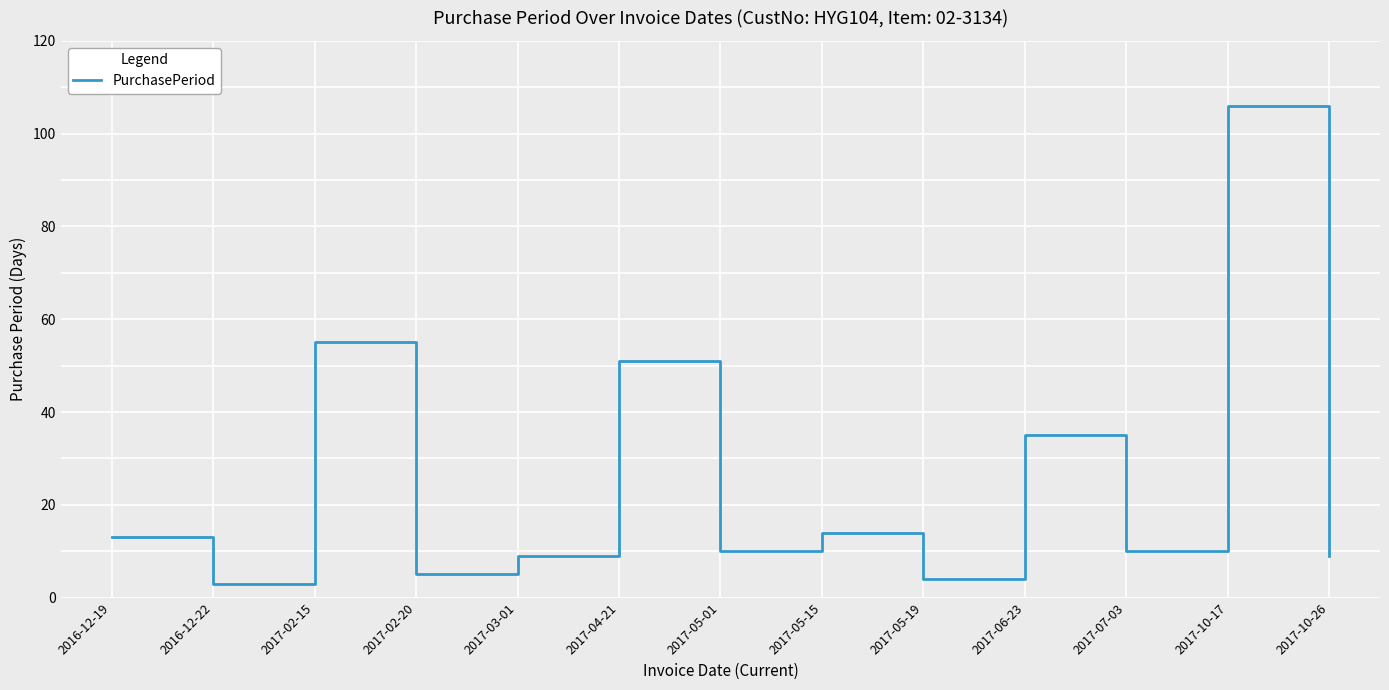

True or false: there are more than 2 points higher than both neighbors.

True